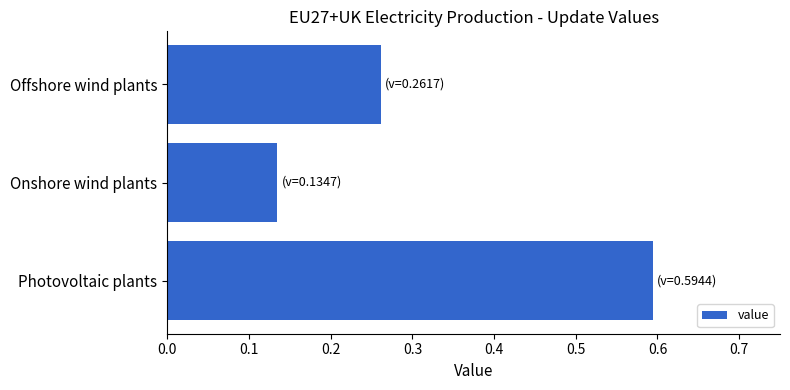

What is the sum of all values?

1.0